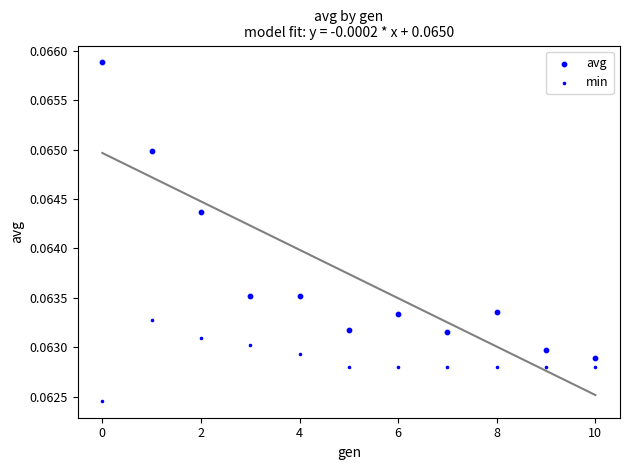

How many points are shown in the scatter plot?

22